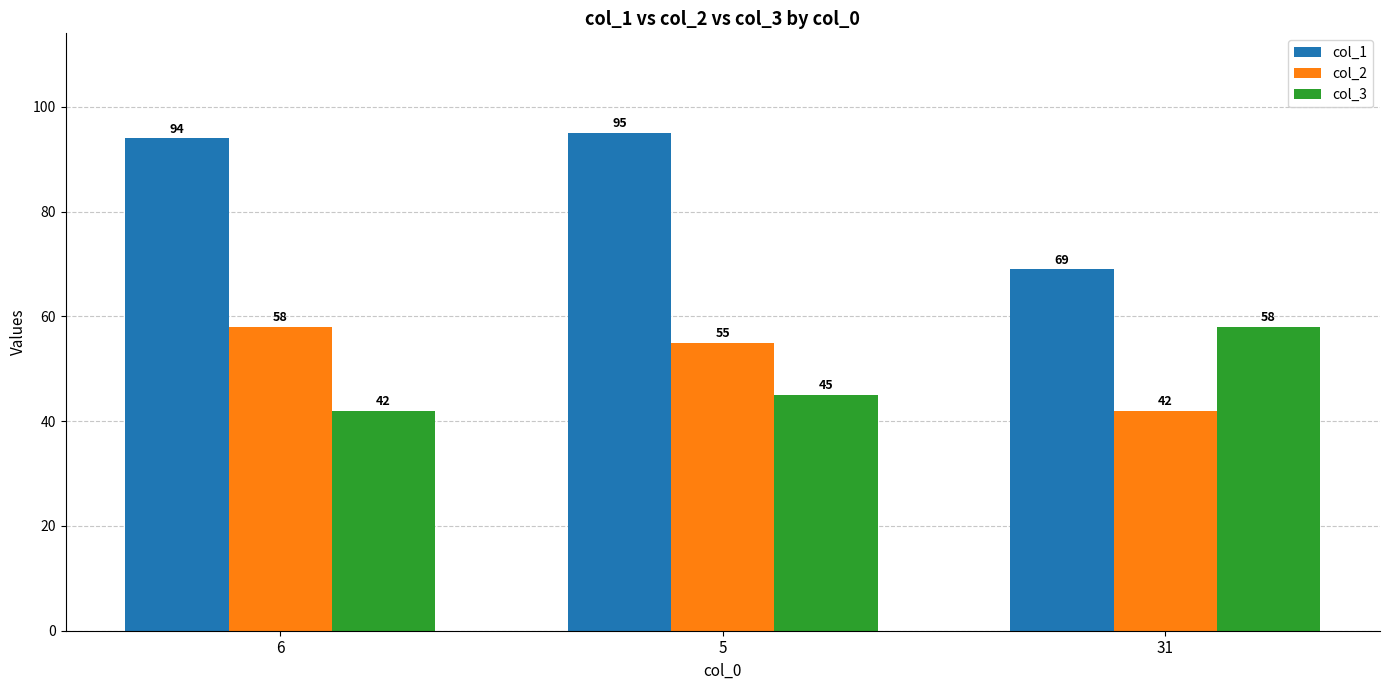

The col_2 series shows 17 at 31. True or false?

False